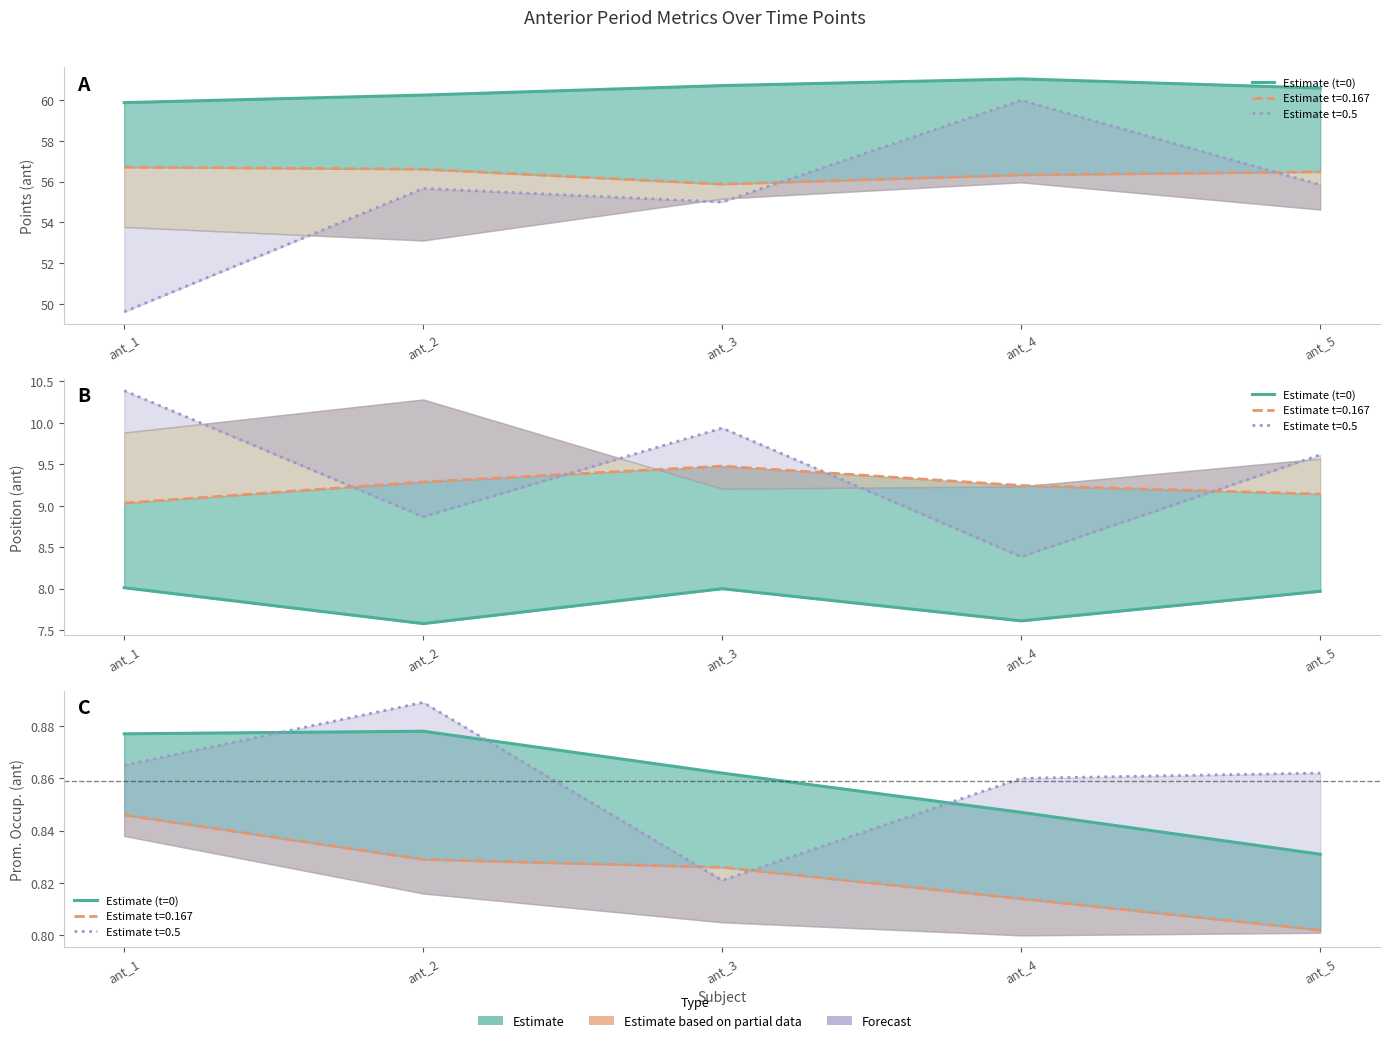

Where is the first local maximum?

ant_2